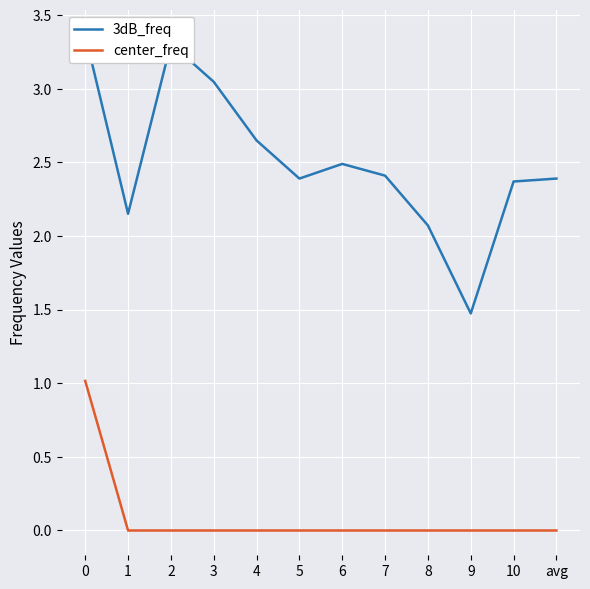

At which label is 3dB_freq closest to 2?

8